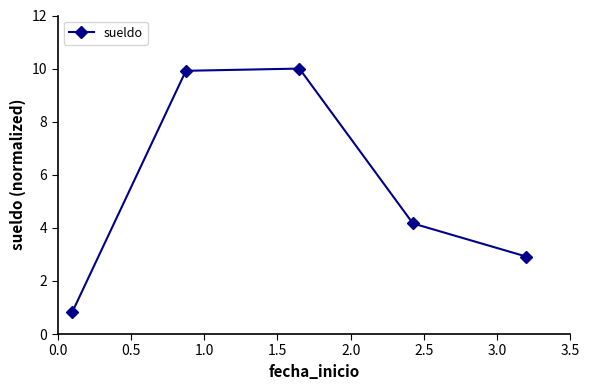

What is the difference between the maximum and minimum values?

9.2